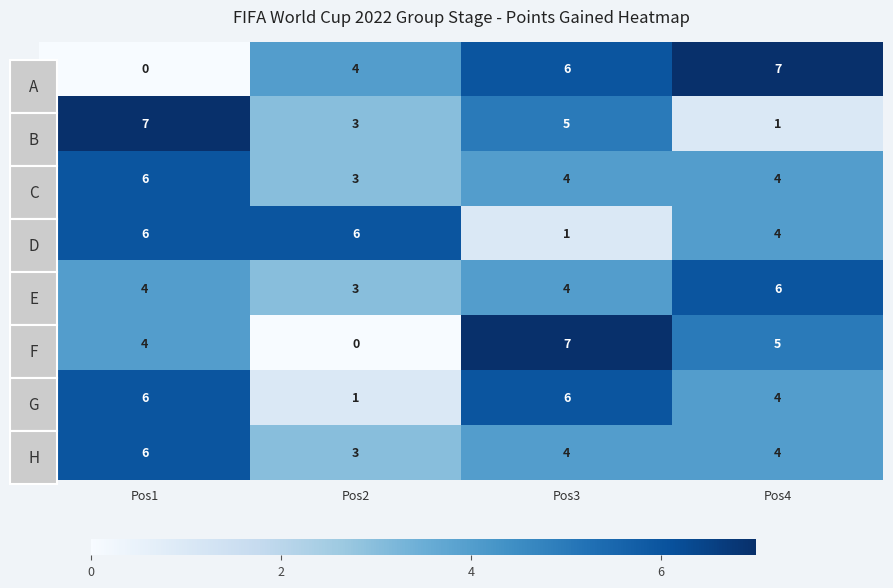

How many data points does each series have?

4